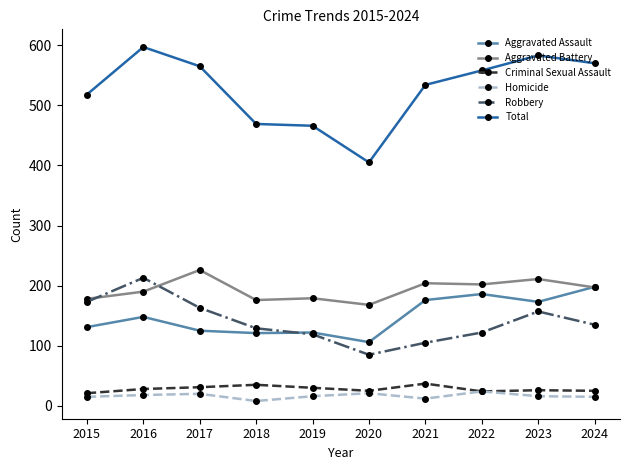

True or false: Total and Aggravated Battery cross at least once.

False